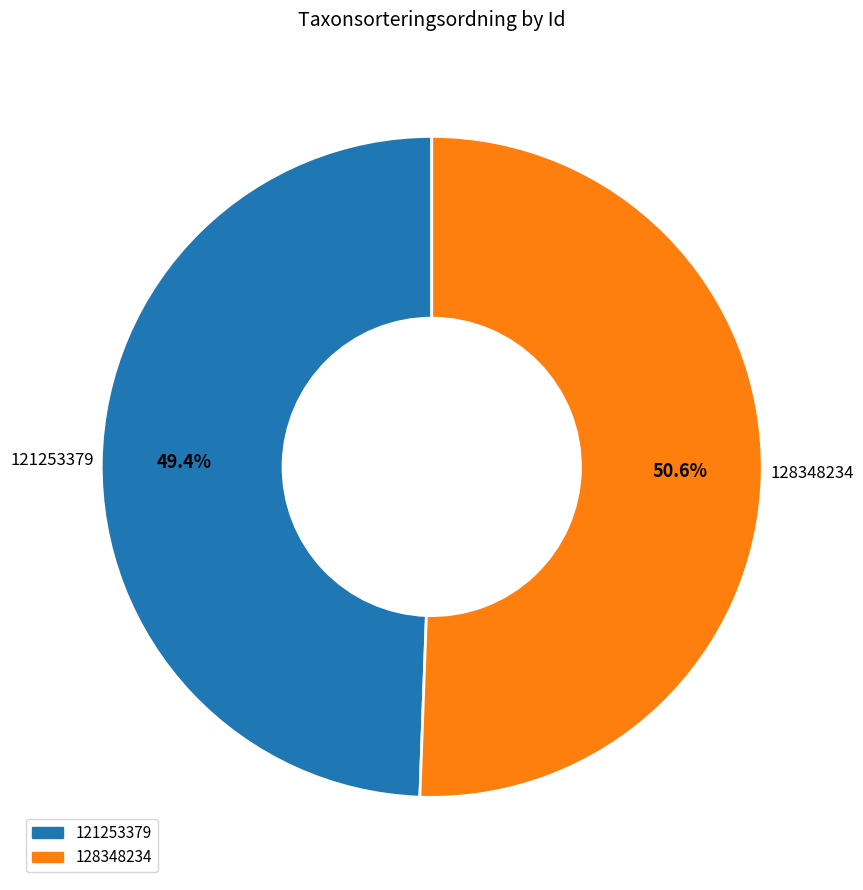

Approximately how many times larger is the value at 128348234 compared to 121253379?

1.0